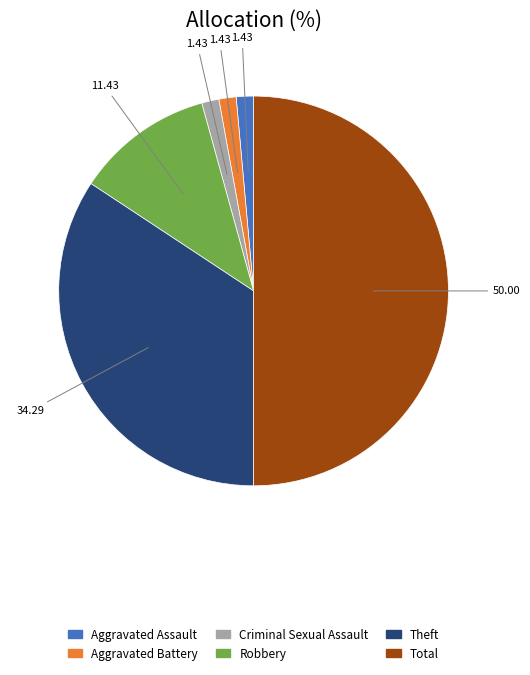

True or false: Aggravated Assault accounts for 14% of the total.

False